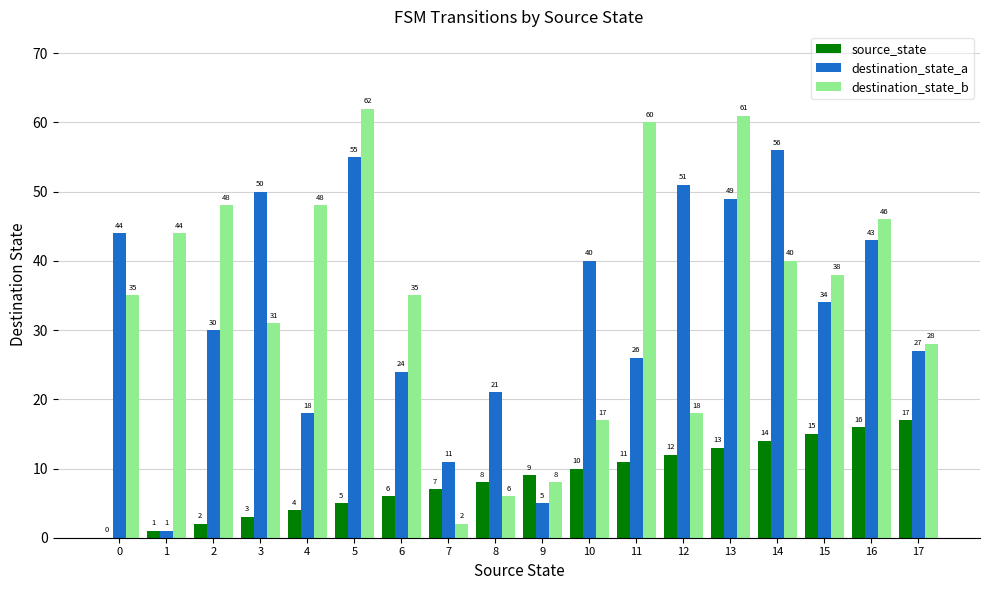

The destination_state_b series shows 62 at 5. True or false?

True